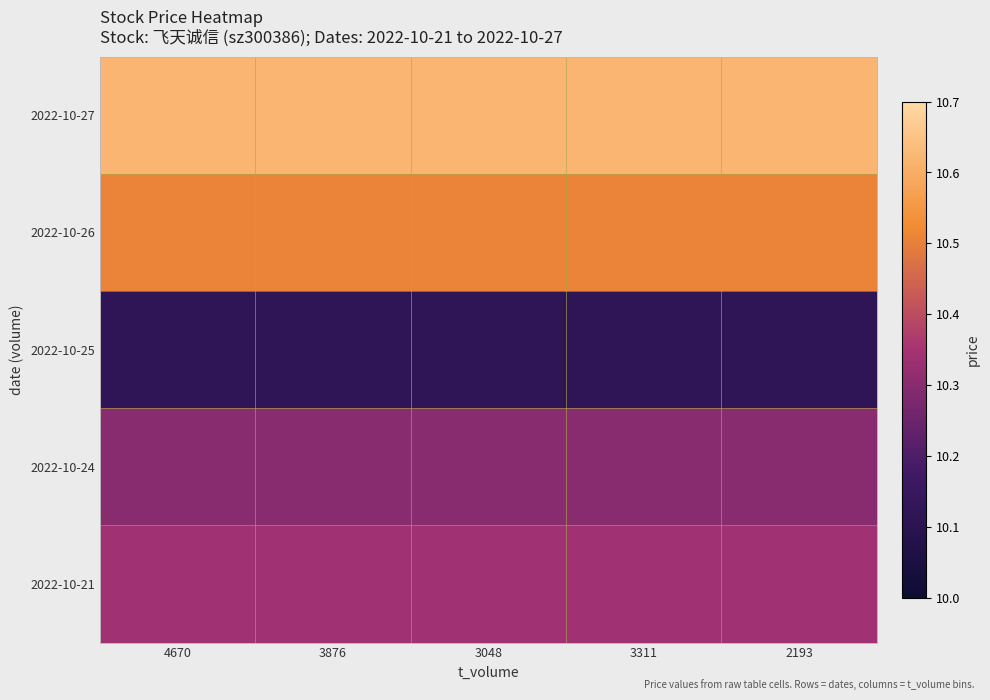

What is the difference between the highest and lowest values at 3048?

0.5